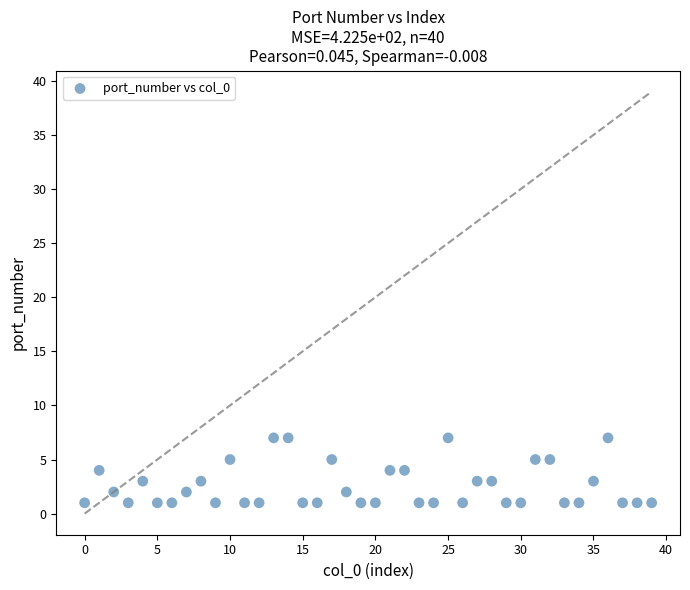

What is the range of Y values (max minus min)?

6